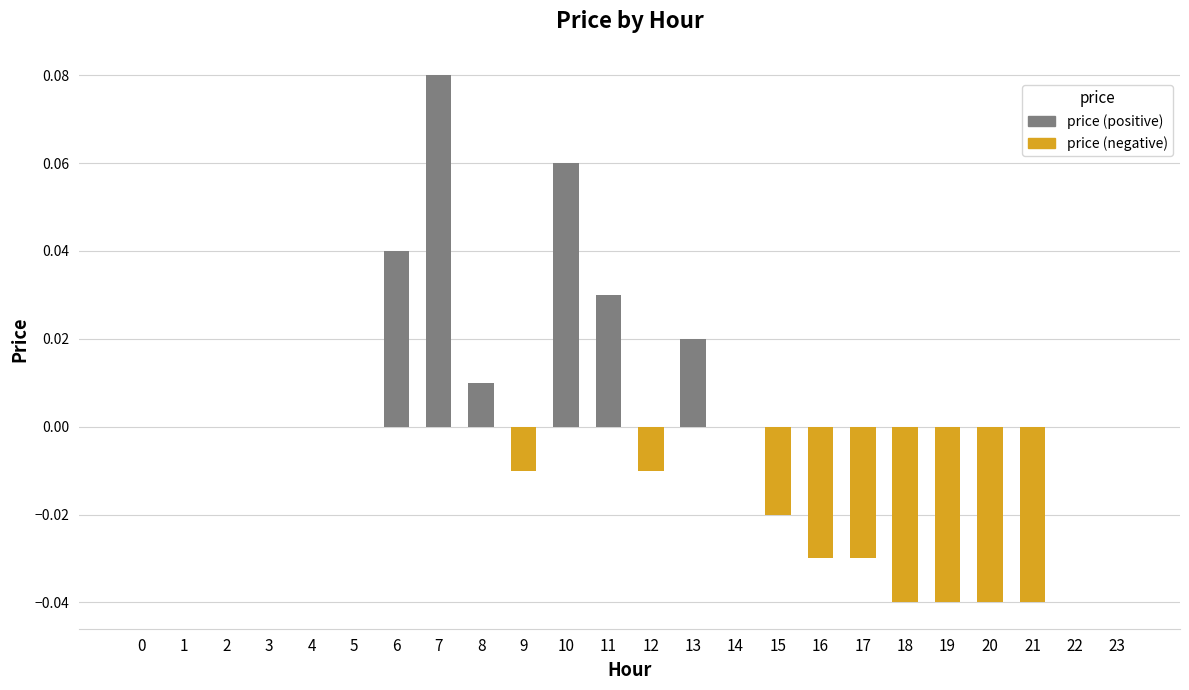

Between 7 and 13, which is larger?

7